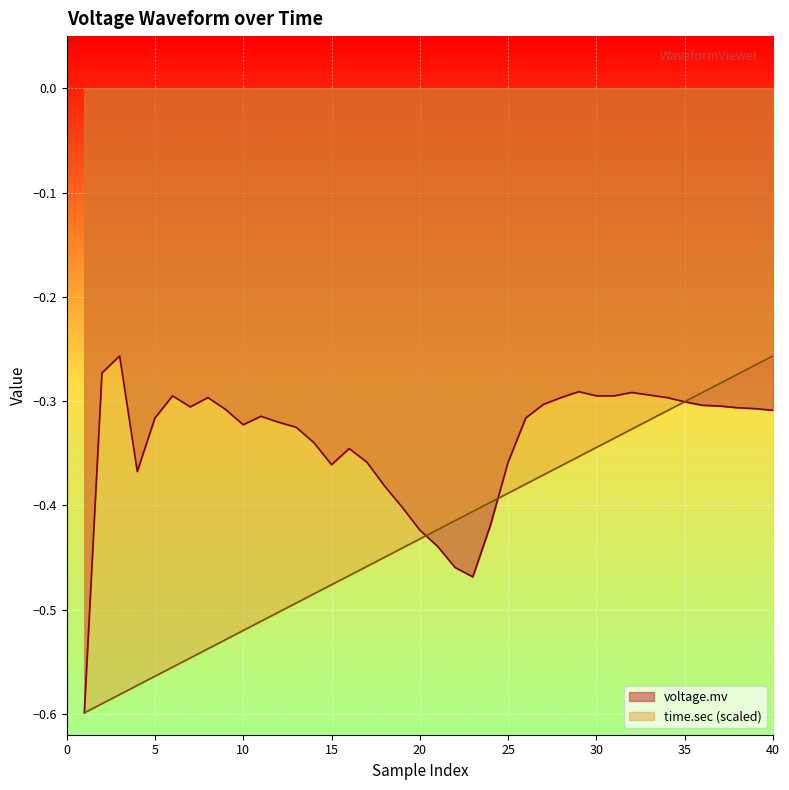

Reading right to left, what are all the values shown in this chart?

voltage.mv: -0.3	-0.3	-0.3	-0.3	-0.3	-0.3	-0.3	-0.3	-0.3	-0.3	-0.3	-0.3	-0.3	-0.3	-0.3	-0.4	-0.4	-0.5	-0.5	-0.4	-0.4	-0.4	-0.4	-0.4	-0.3	-0.4	-0.3	-0.3	-0.3	-0.3	-0.3	-0.3	-0.3	-0.3	-0.3	-0.3	-0.4	-0.3	-0.3	-0.6
time.sec: -0.3	-0.3	-0.3	-0.3	-0.3	-0.3	-0.3	-0.3	-0.3	-0.3	-0.3	-0.4	-0.4	-0.4	-0.4	-0.4	-0.4	-0.4	-0.4	-0.4	-0.4	-0.4	-0.4	-0.5	-0.5	-0.5	-0.5	-0.5	-0.5	-0.5	-0.5	-0.5	-0.5	-0.5	-0.6	-0.6	-0.6	-0.6	-0.6	-0.6